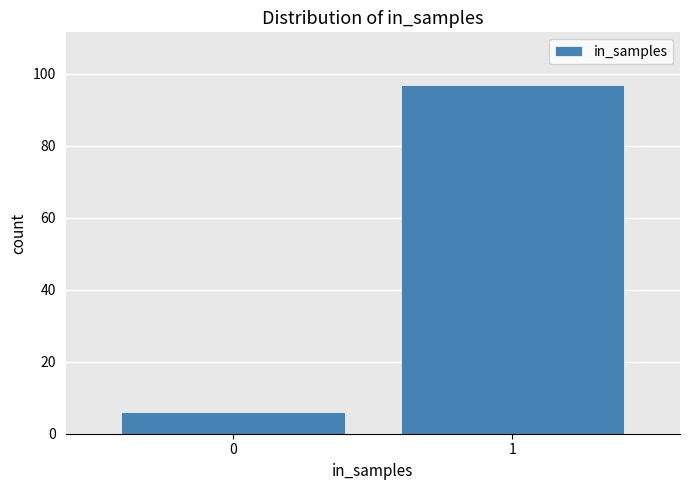

Reading left to right, transcribe all the data shown in this chart.

6	97